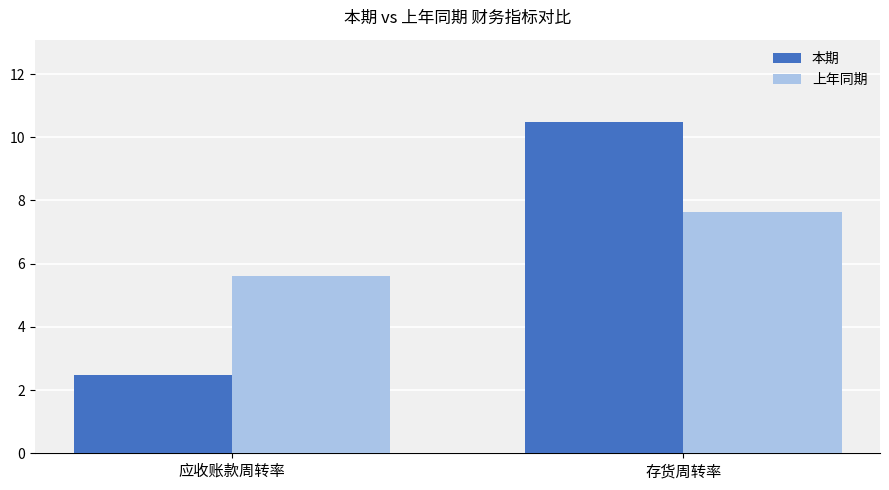

Between 应收账款周转率 and 存货周转率, which series saw the biggest shift?

本期